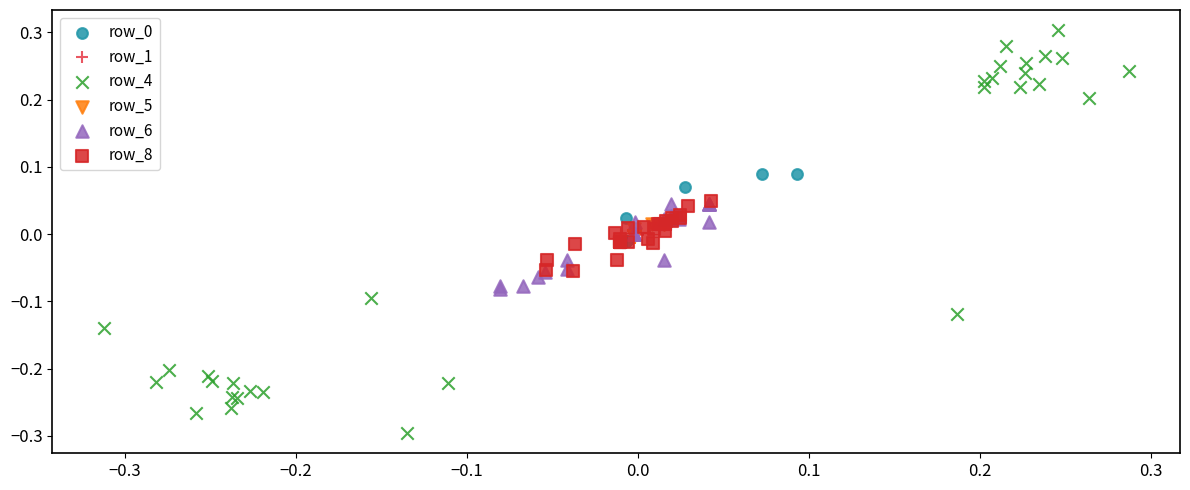

Which series reaches the minimum Y coordinate?

row_4